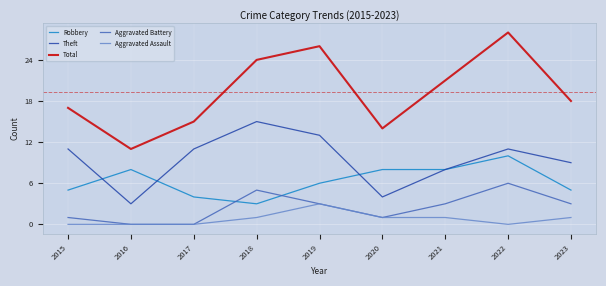

True or false: Aggravated Battery and Theft cross at least once.

False